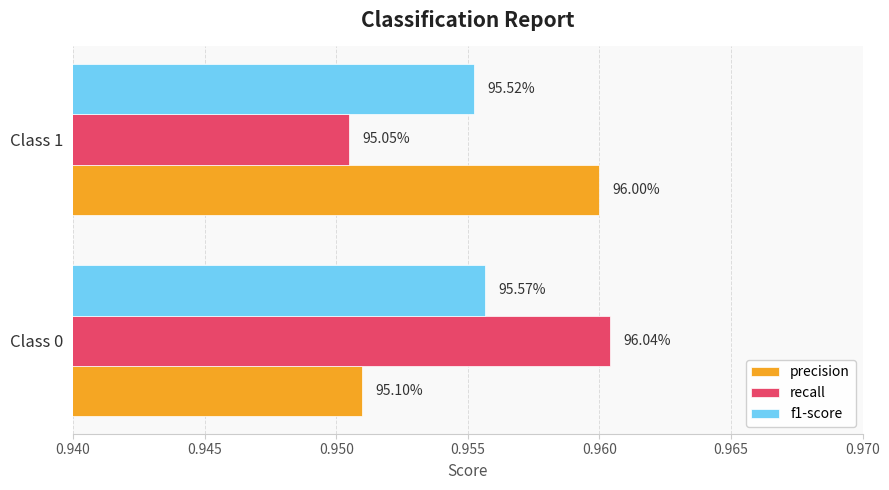

What are all the series names shown in the legend?

precision, recall, f1-score